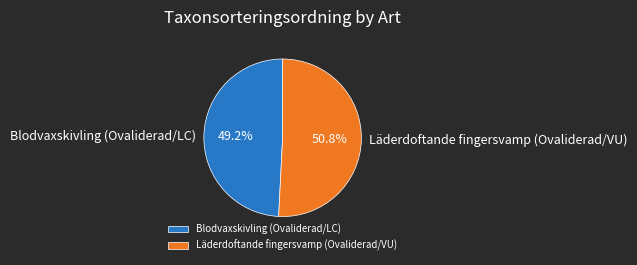

Which has a higher value, Blodvaxskivling (Ovaliderad/LC) or Läderdoftande fingersvamp (Ovaliderad/VU)?

Läderdoftande fingersvamp (Ovaliderad/VU)